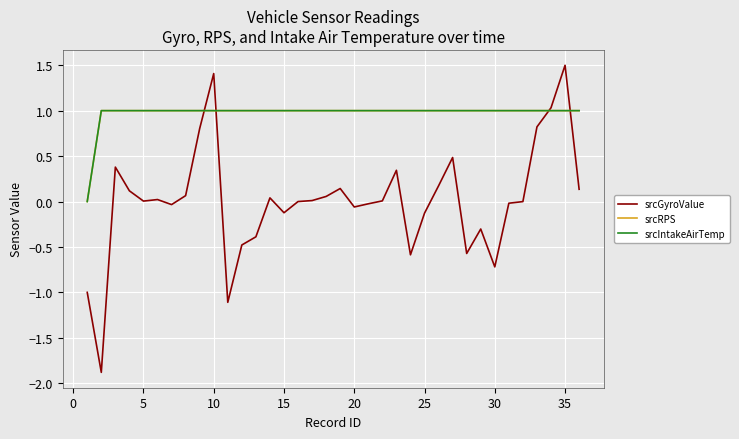

Does the chart display data point markers on the line(s)?

No